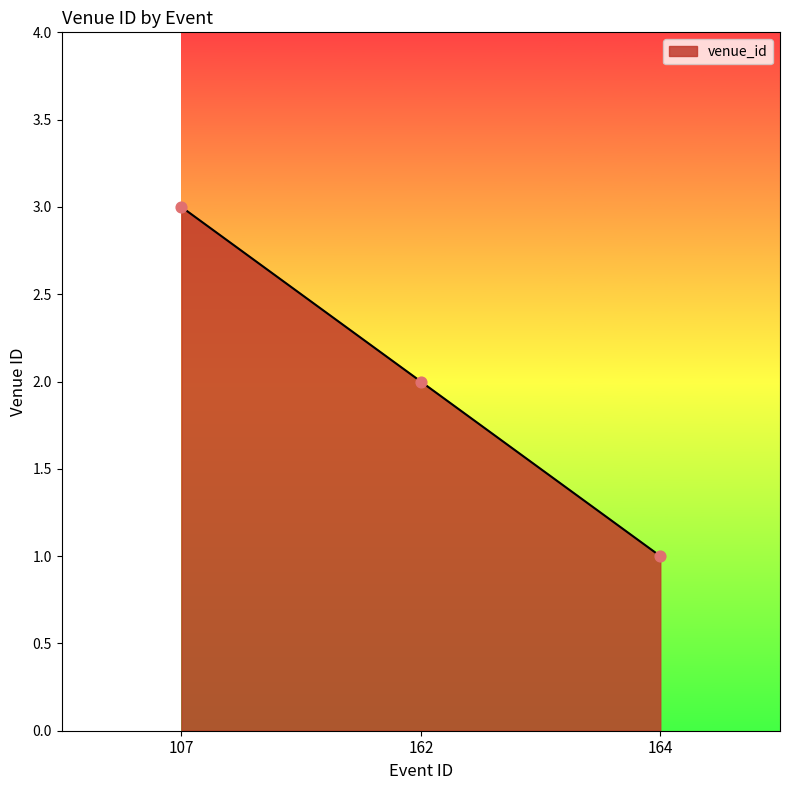

What is the change in value from 162 to 164?

-1